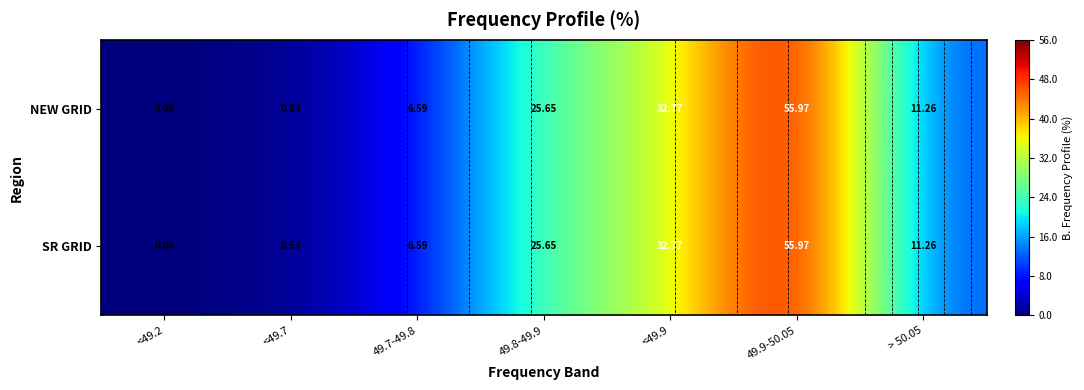

The SR GRID series shows 56.0 at 49.9-50.05. True or false?

True